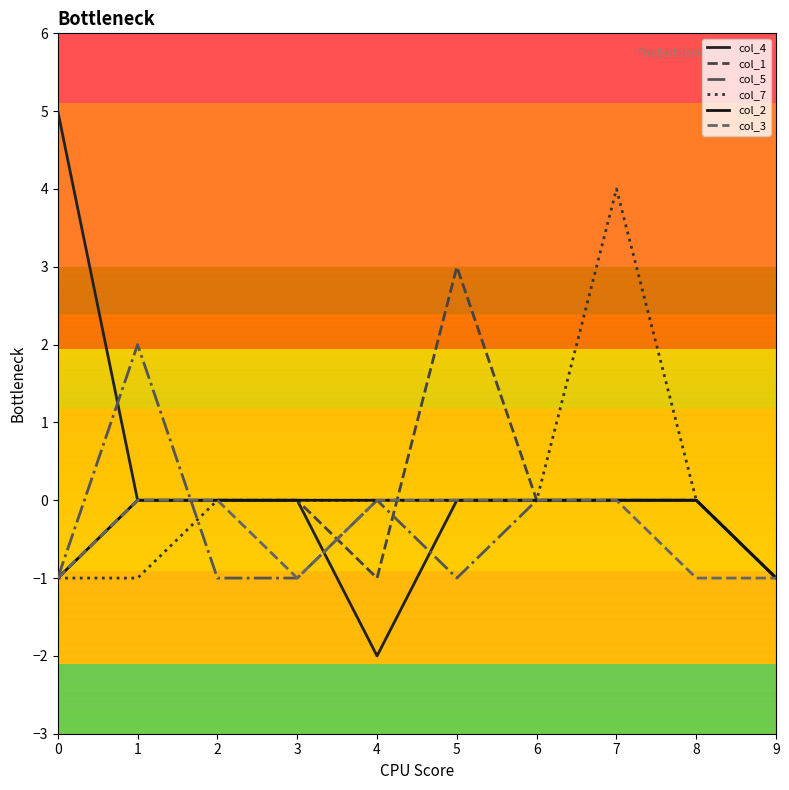

How many lines are shown in the chart?

6